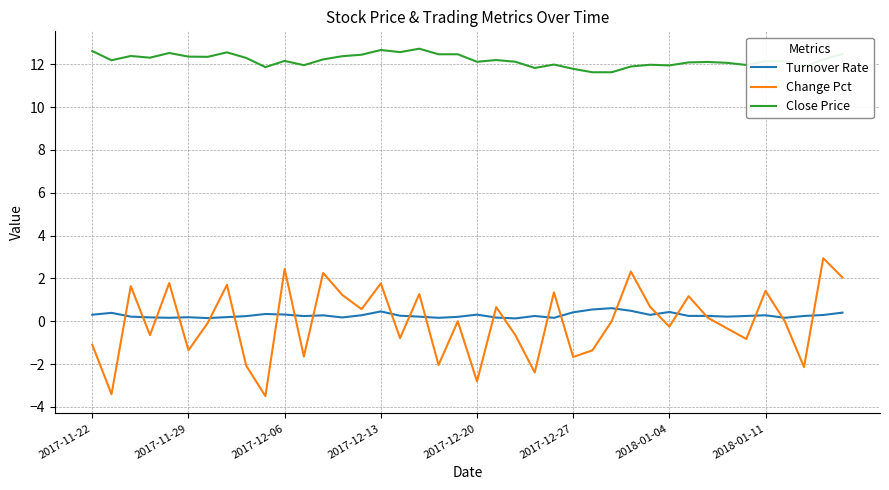

Rank the series by their maximum value, from highest to lowest.

Close Price, Change Pct, Turnover Rate